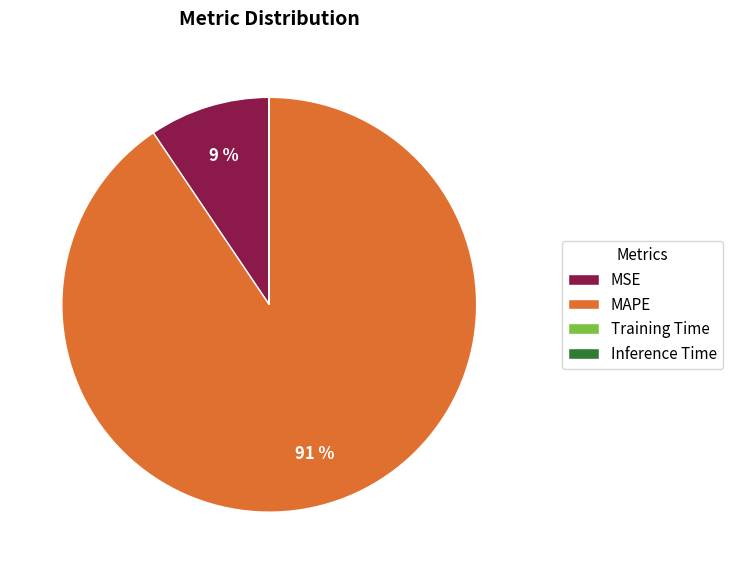

Does MAPE represent more than half of the total?

Yes